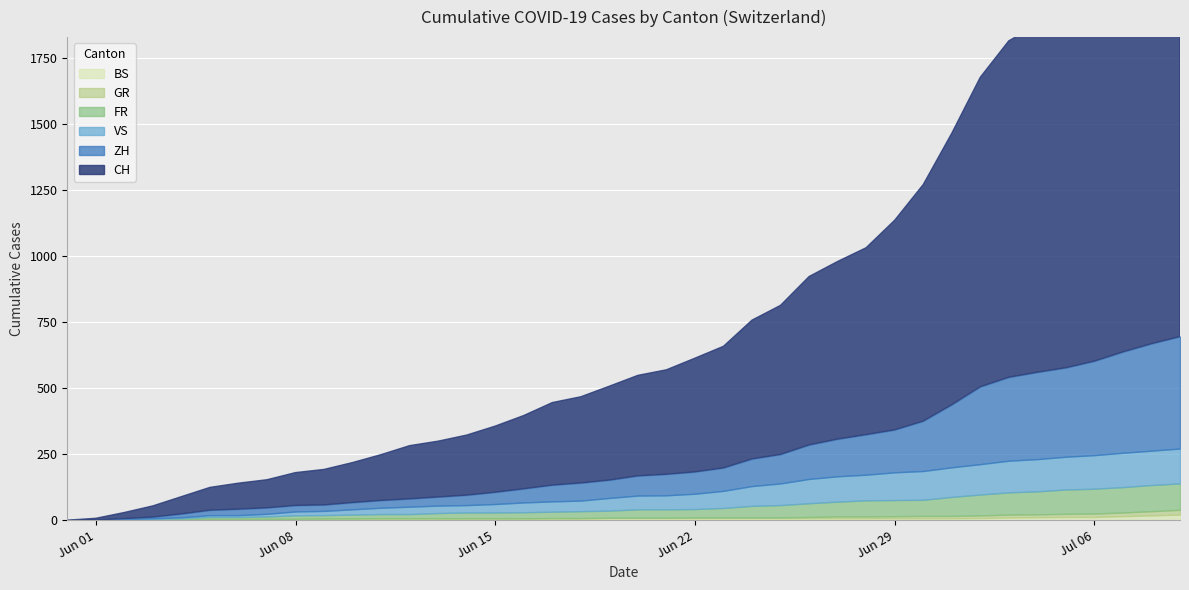

How many lines are shown in the chart?

6